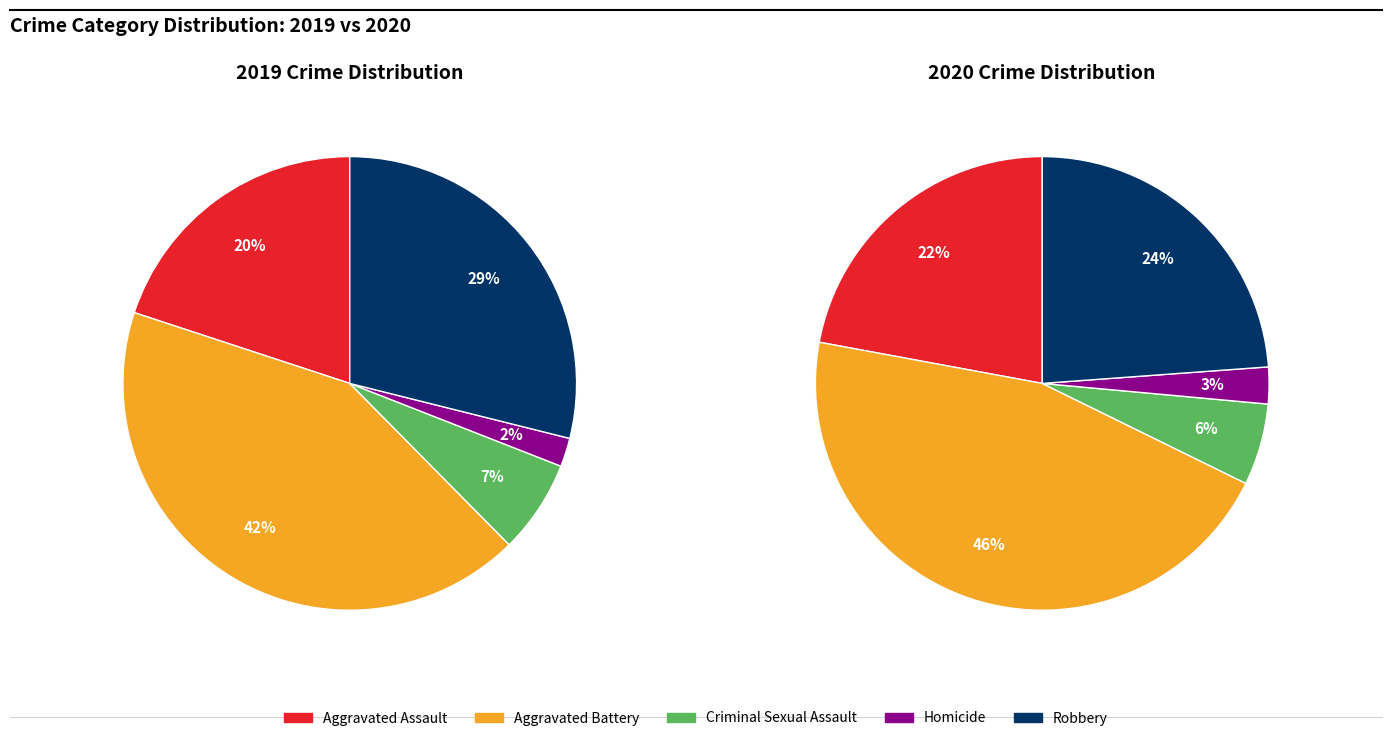

Is it true that Aggravated Assault is 31% of the pie?

False